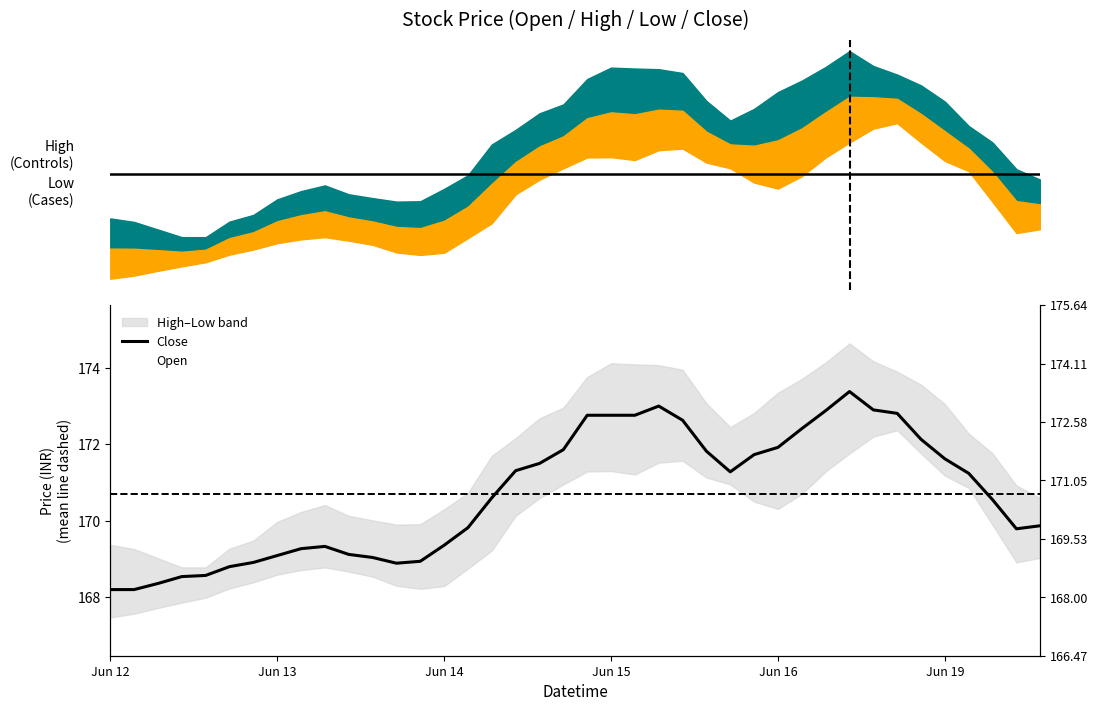

How many values in the Open series exceed 171?

20